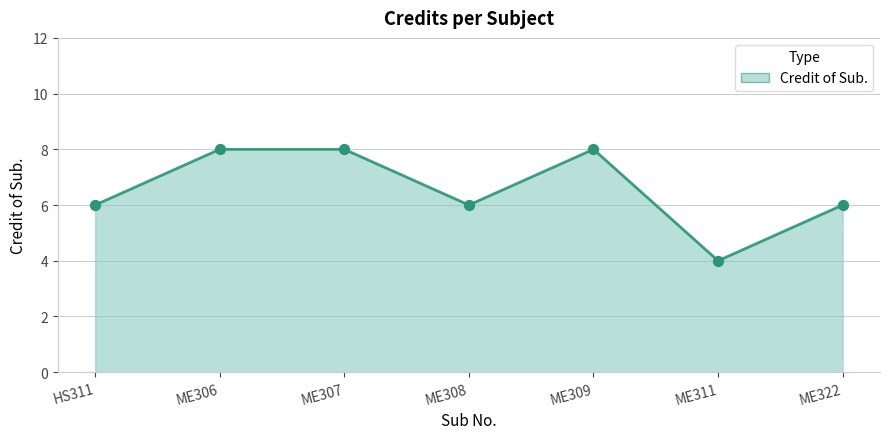

Which has a higher value, ME311 or ME306?

ME306